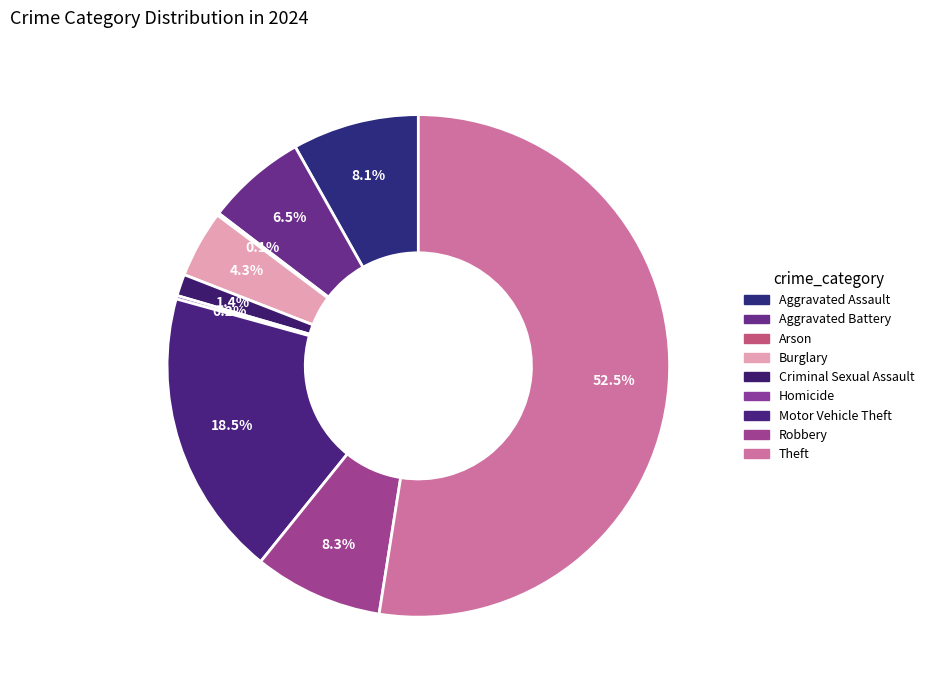

Which slice is the largest?

Theft